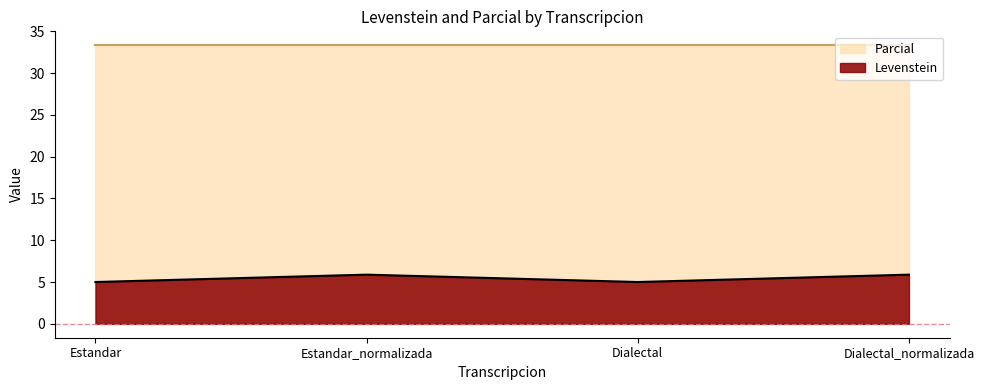

Which category has the lowest value across all series?

Estandar